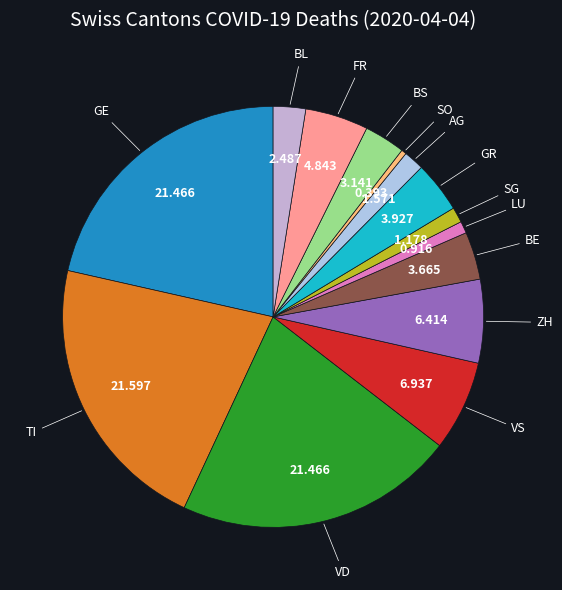

Approximately how many times larger is the value at SO compared to BL?

0.2